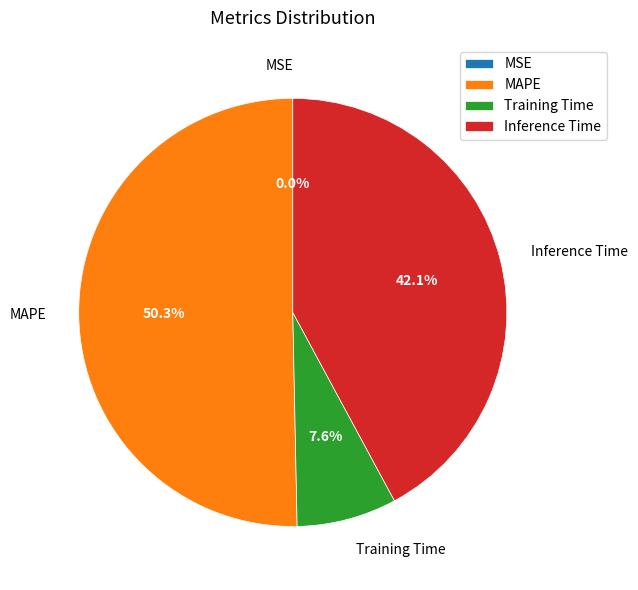

Is there any slice that represents more than half of the pie?

Yes